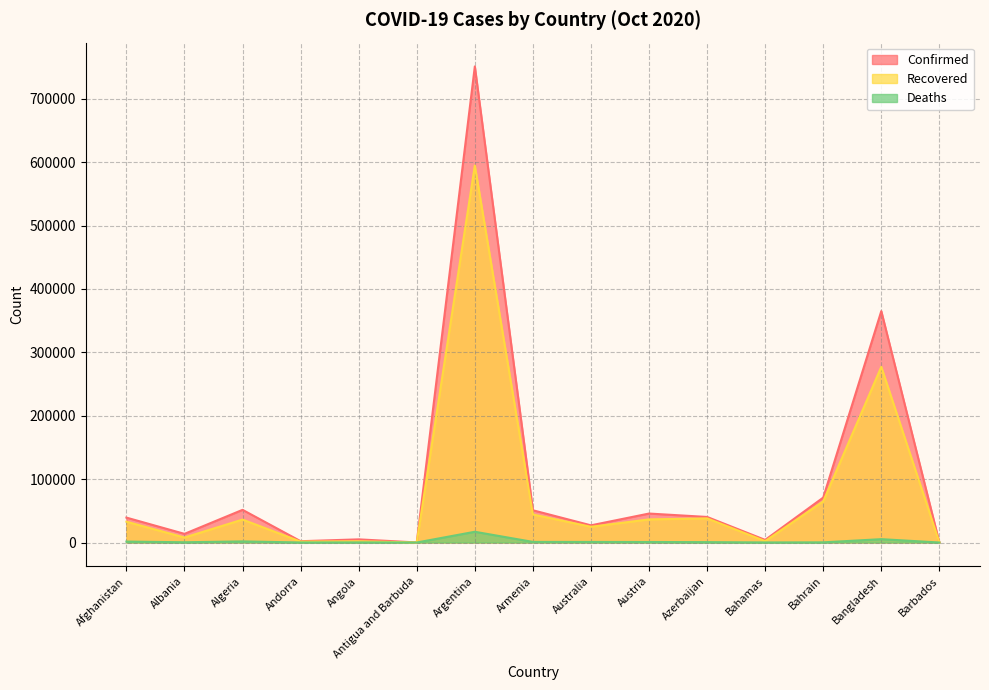

Read the Deaths value at Andorra, to the nearest 50.

50